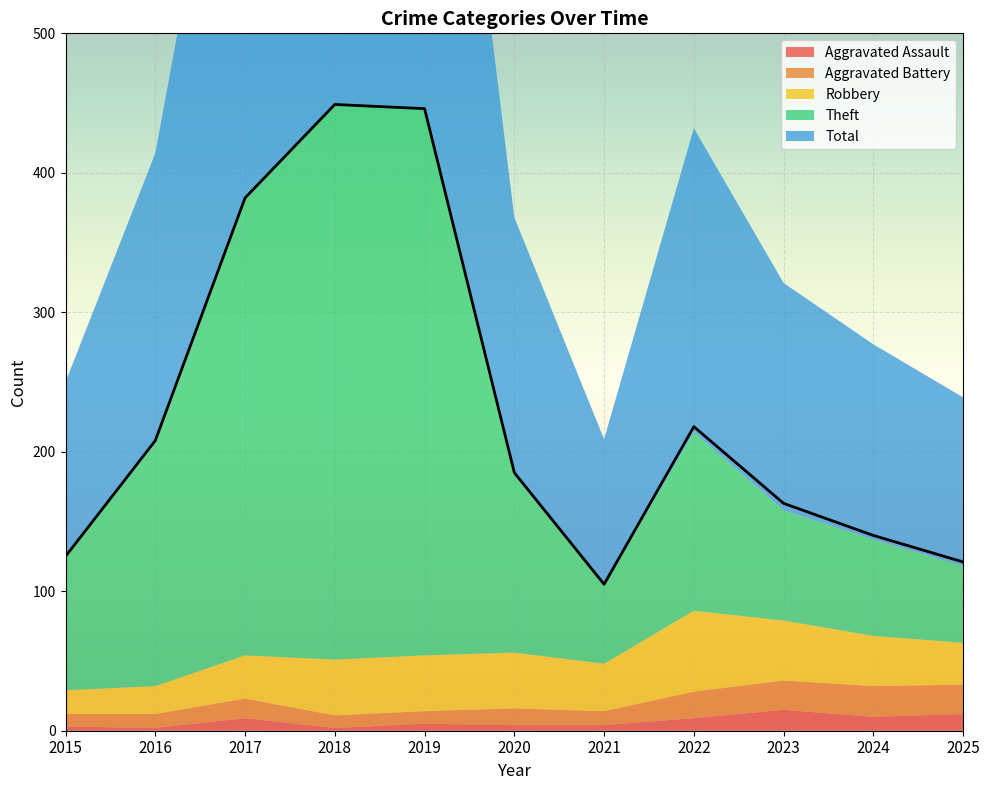

At how many categories does at least one series exceed 45?

11